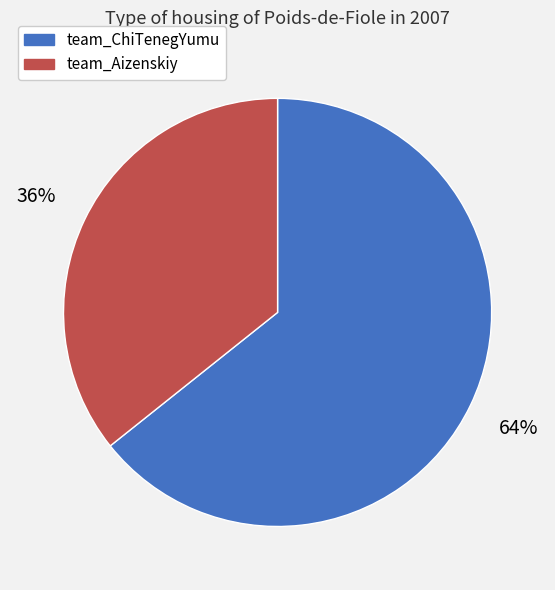

Between team_ChiTenegYumu and team_Aizenskiy, which is larger?

team_ChiTenegYumu